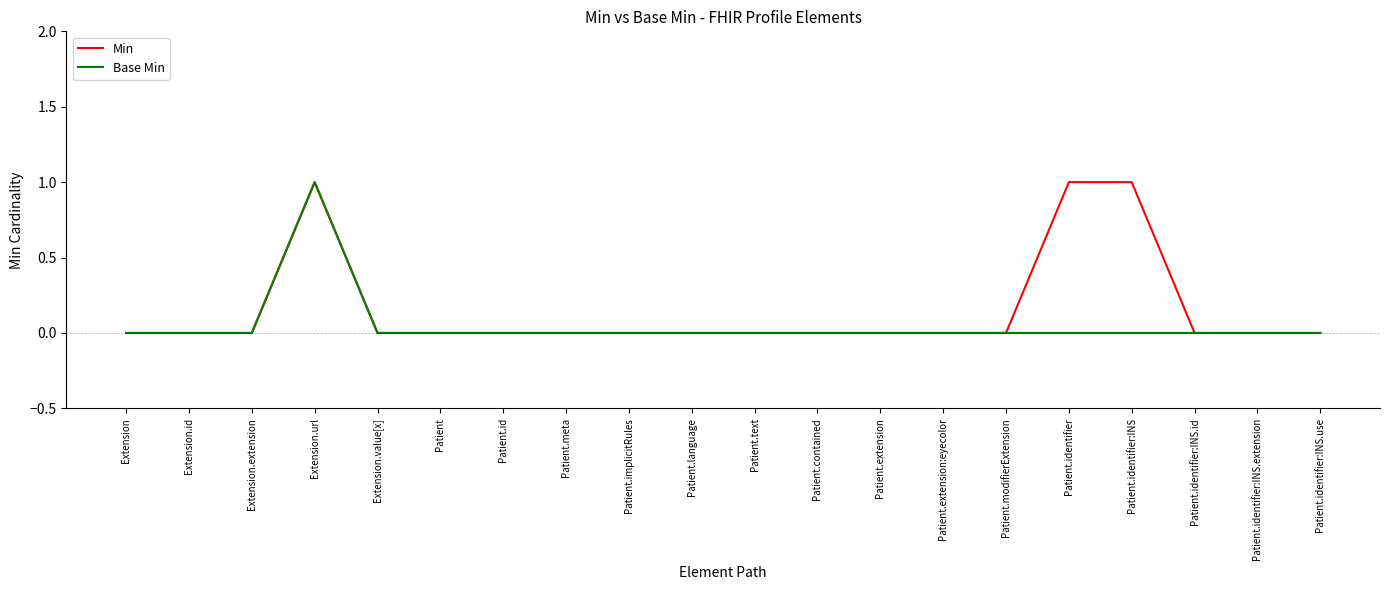

What position from the right is Patient.text?

10